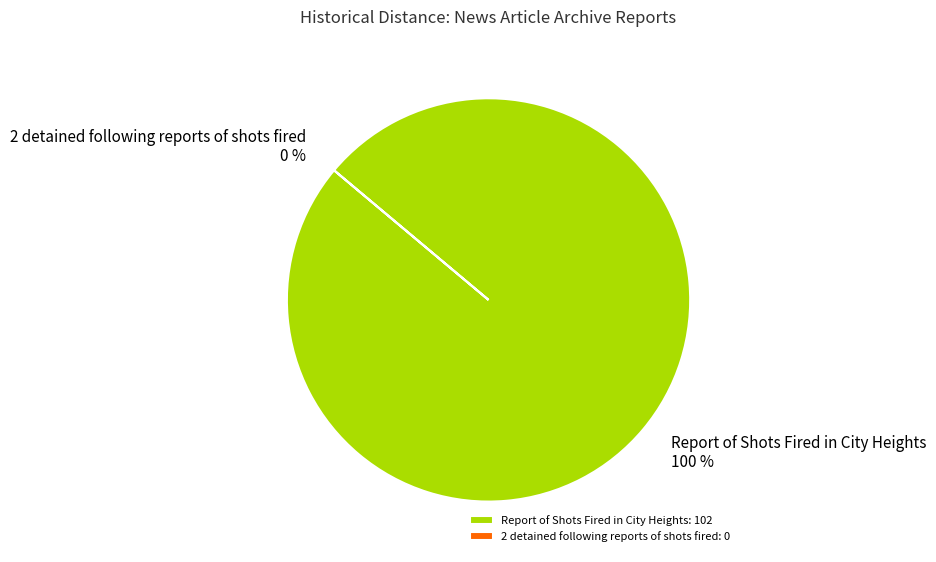

Count the number of slices in the pie.

2